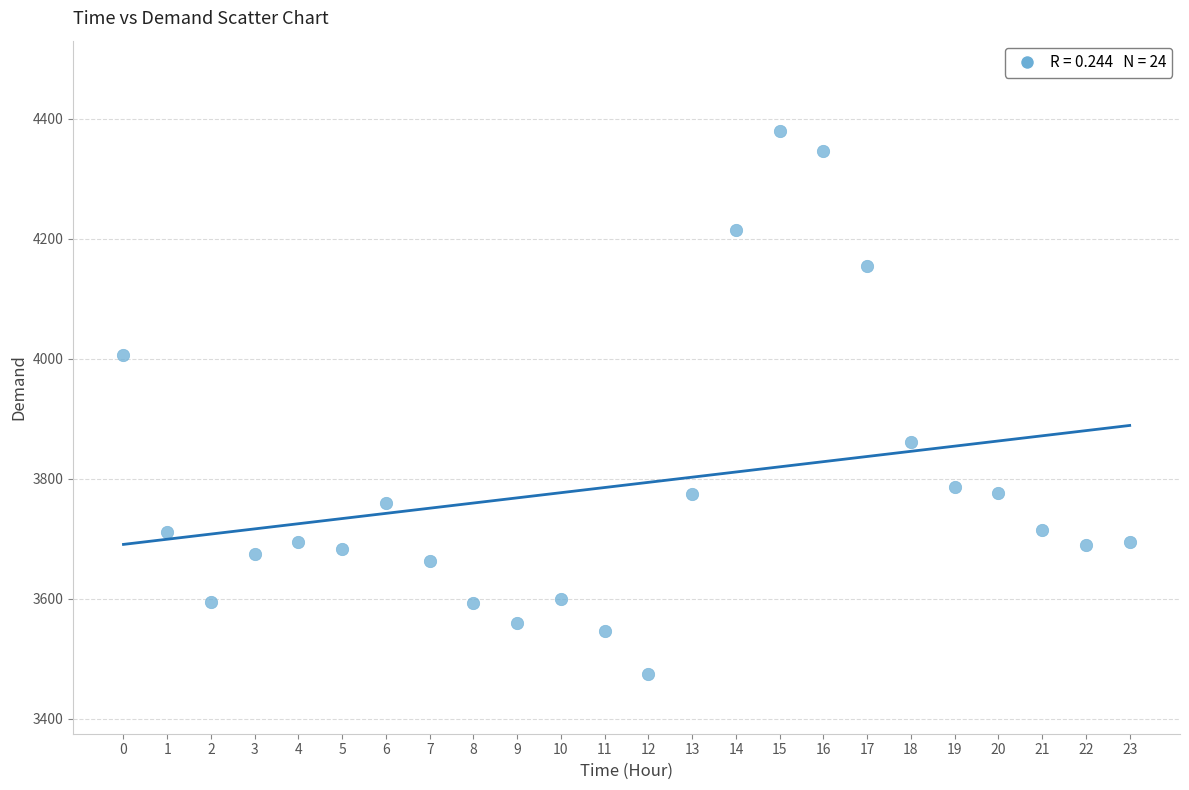

What Y value in the scatter plot is closest to 3927?

3861